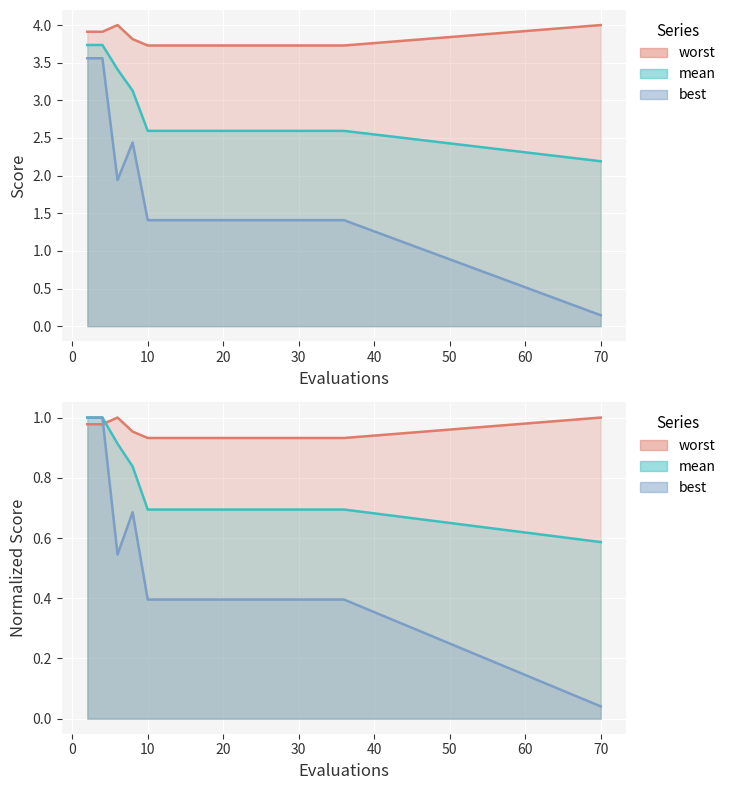

True or false: mean and worst cross at least once.

False